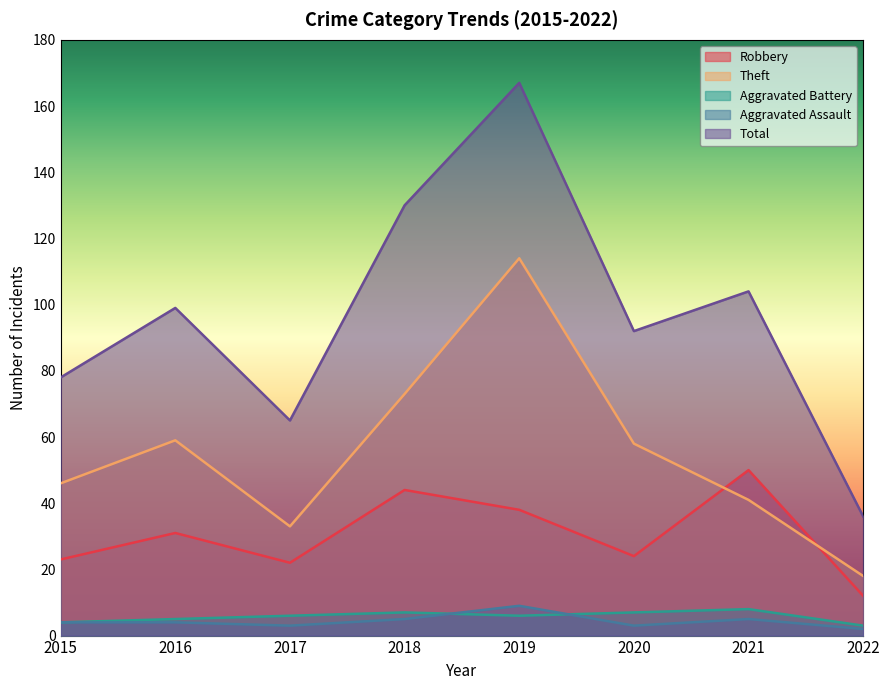

How many distinct data groups are displayed?

5